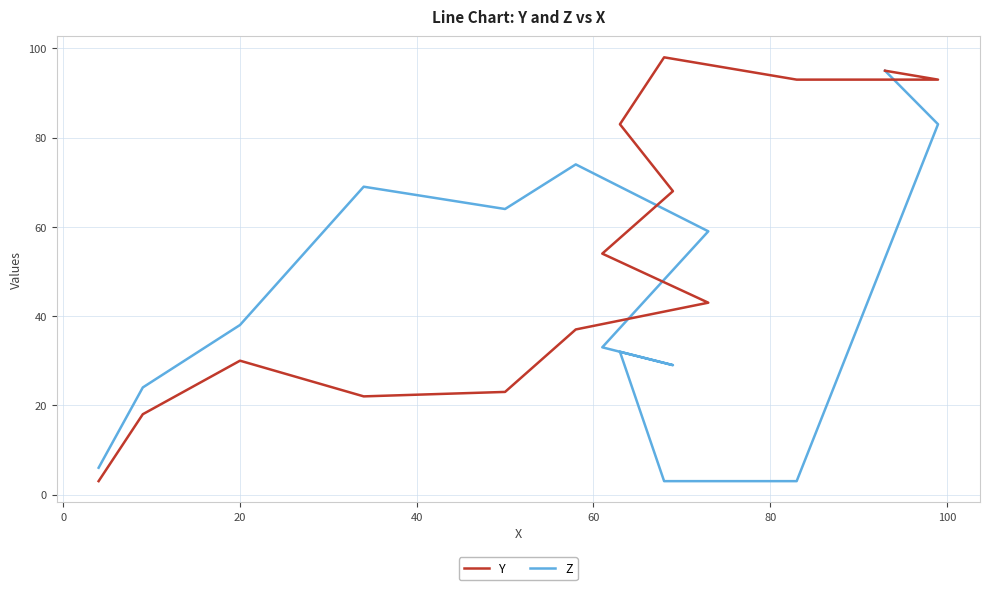

What is the sum of all Y values?

760